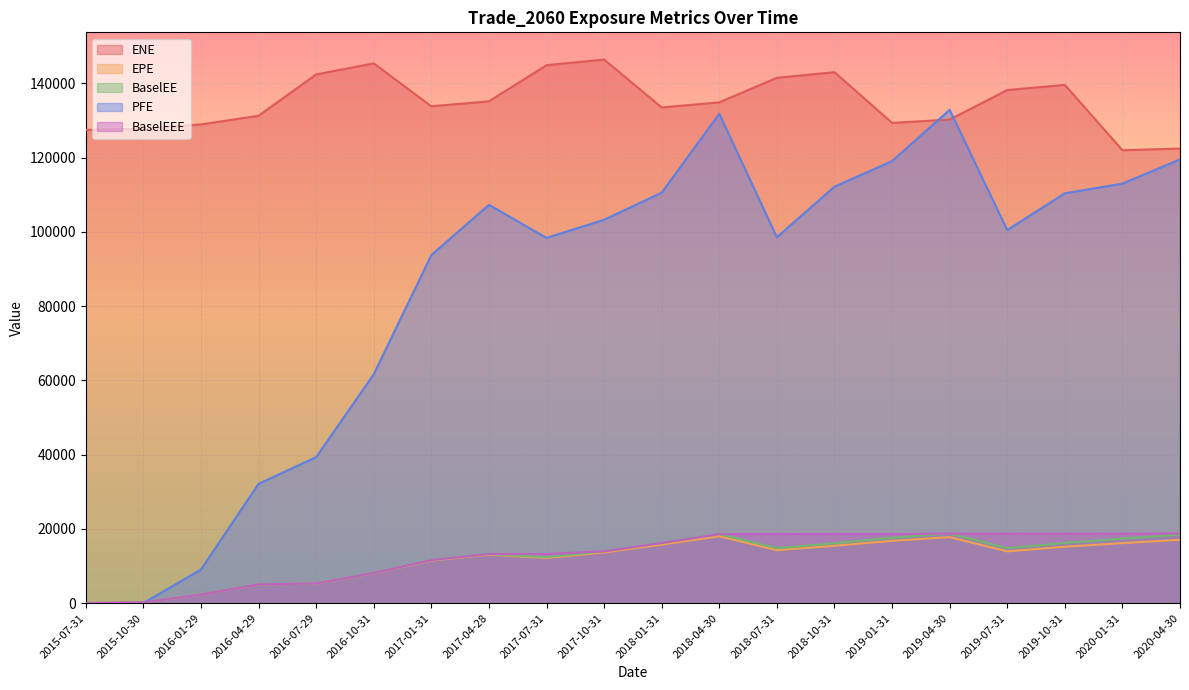

What is the value of the EPE point at the 4th from the left?

5028.8